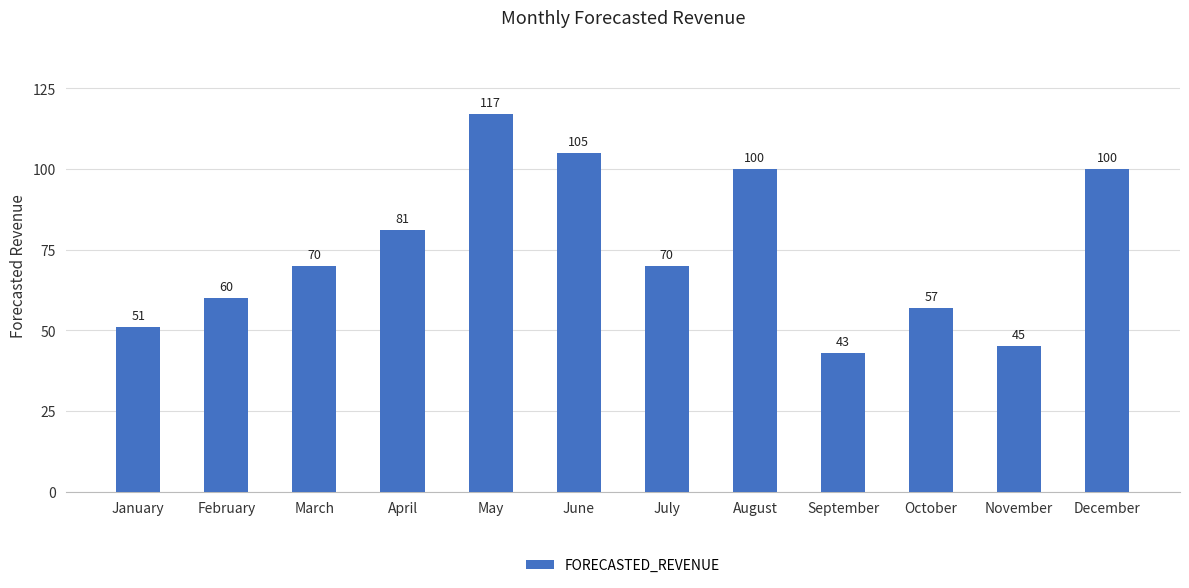

Is it true that the value at October is 57?

True